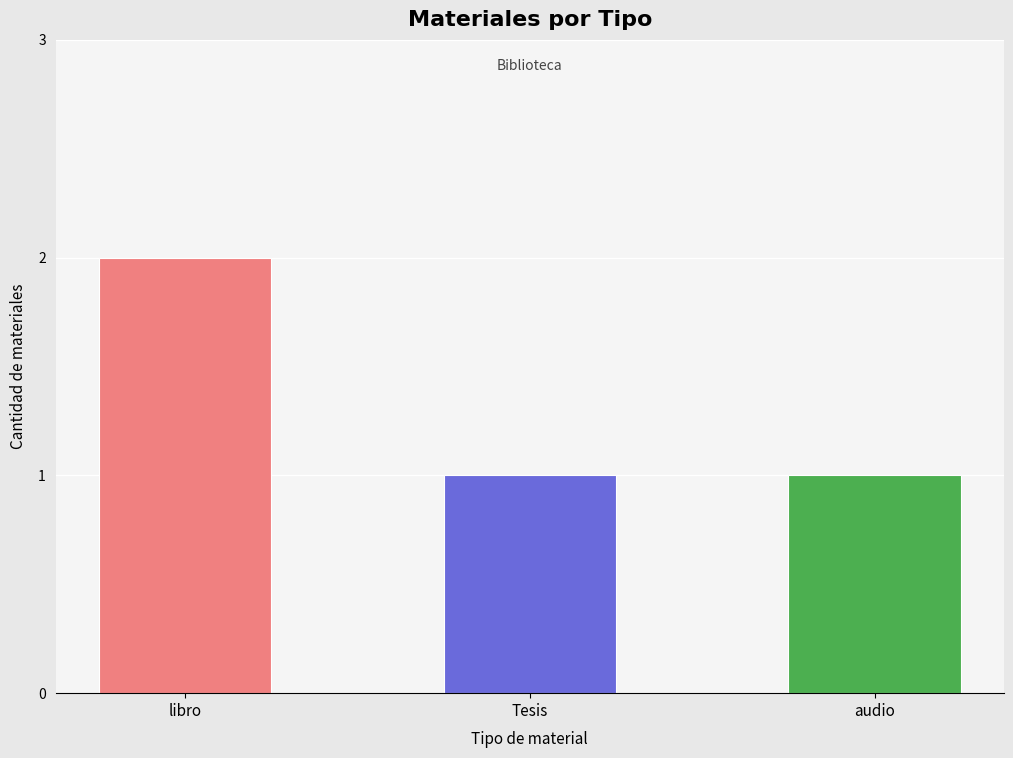

The chart shows a value of 2 at audio. True or false?

False